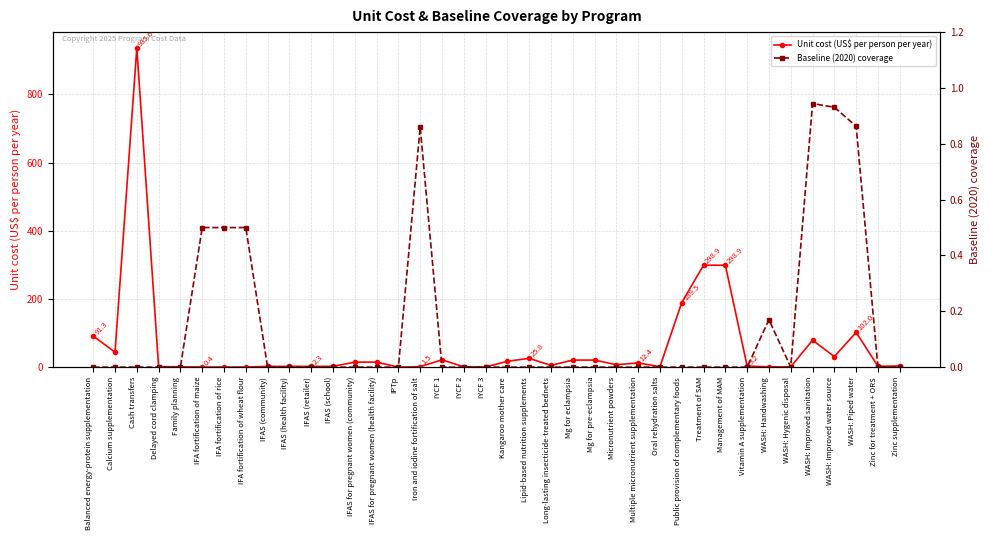

Which label corresponds to the largest value in the chart?

Cash transfers